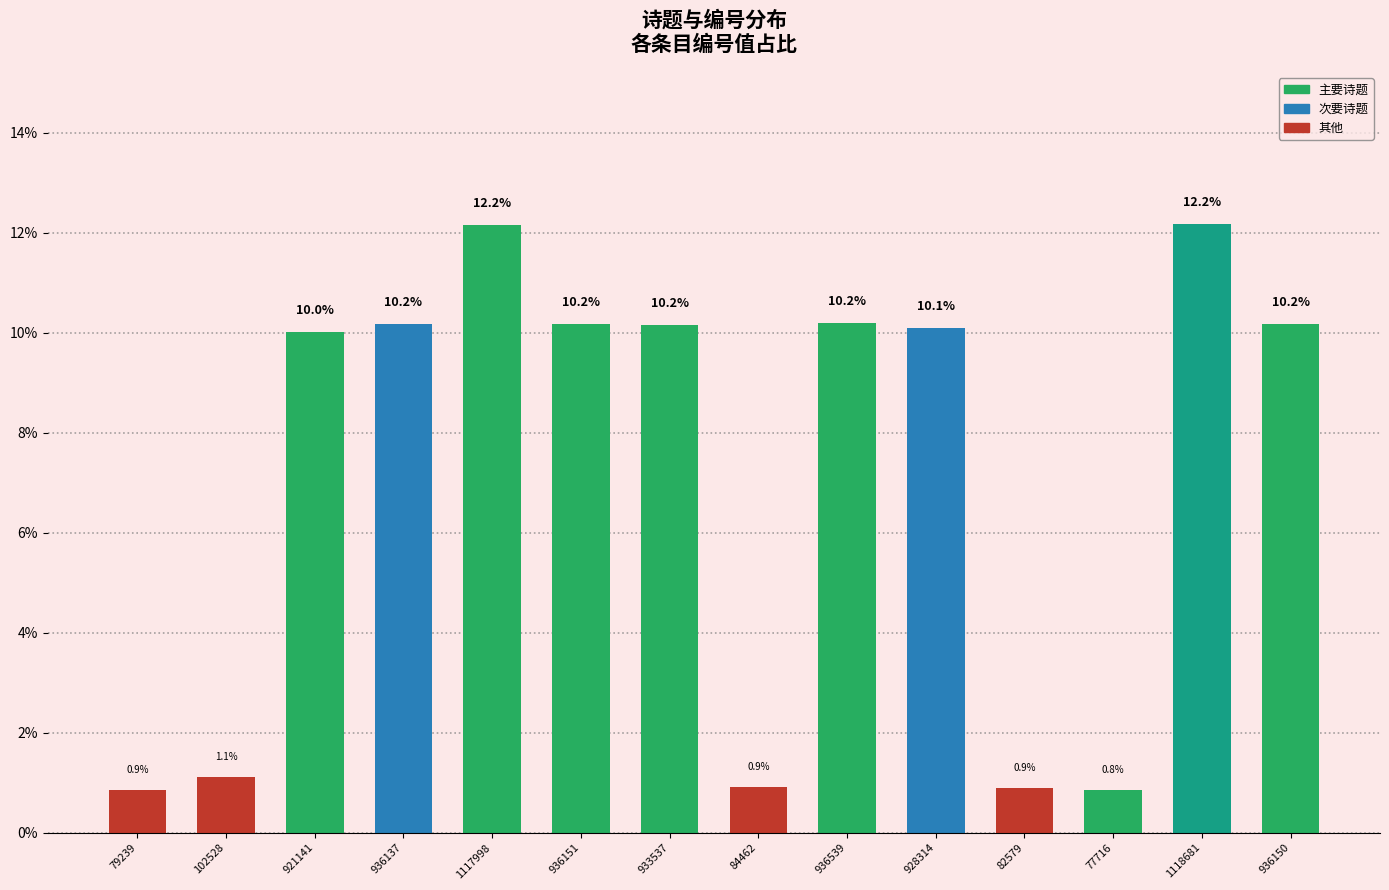

Which category has the lowest value across all series?

77716